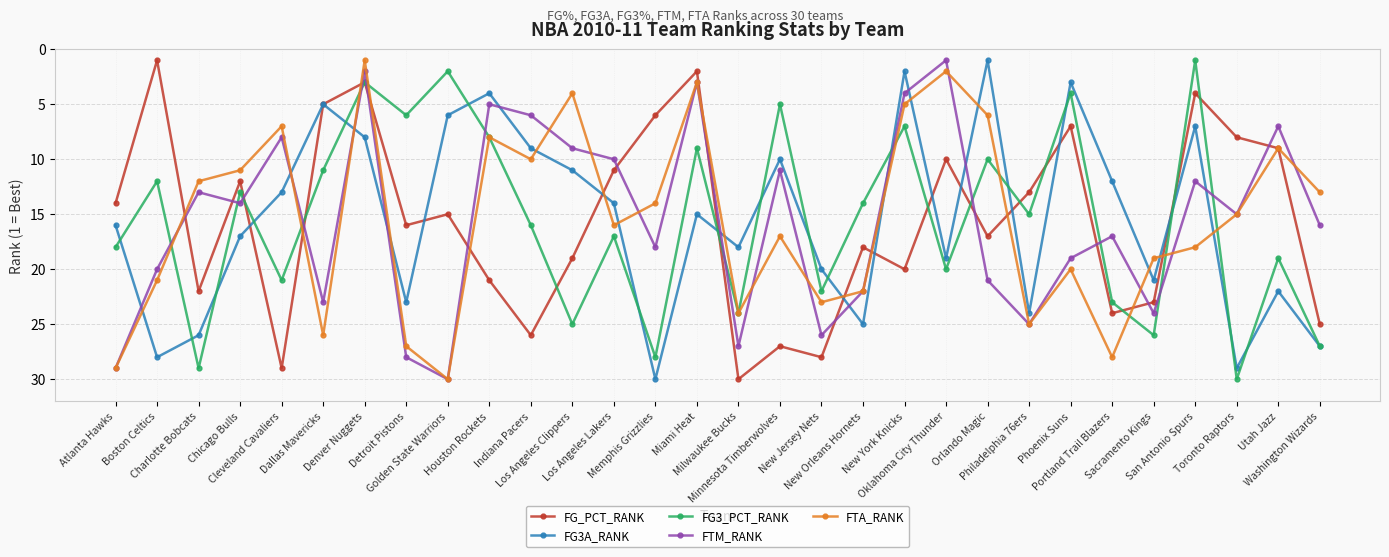

After their last crossing, which series has the higher values: FG3A_RANK or FG_PCT_RANK?

FG3A_RANK